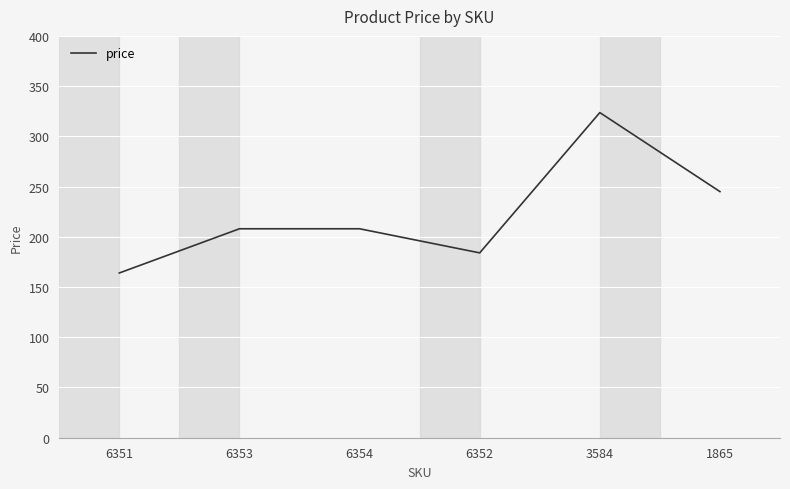

How many values are below 208?

2